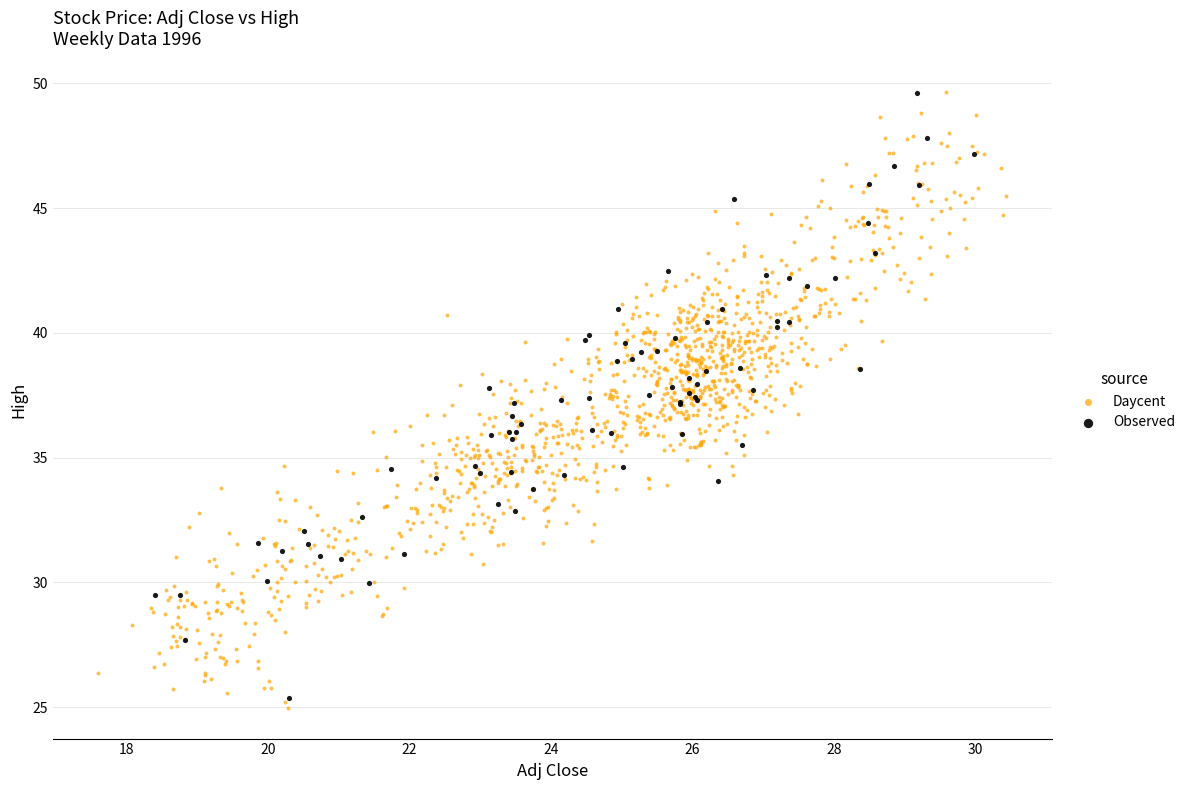

Which series has the largest Y range (max minus min)?

Daycent